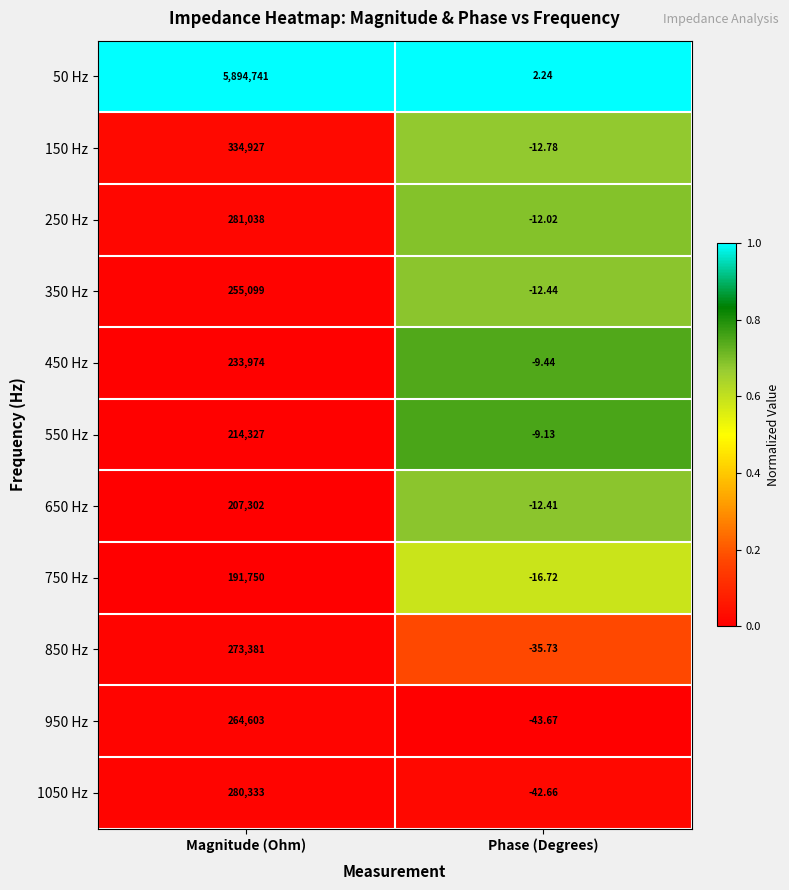

What is the maximum value shown in the chart?

5894741.0